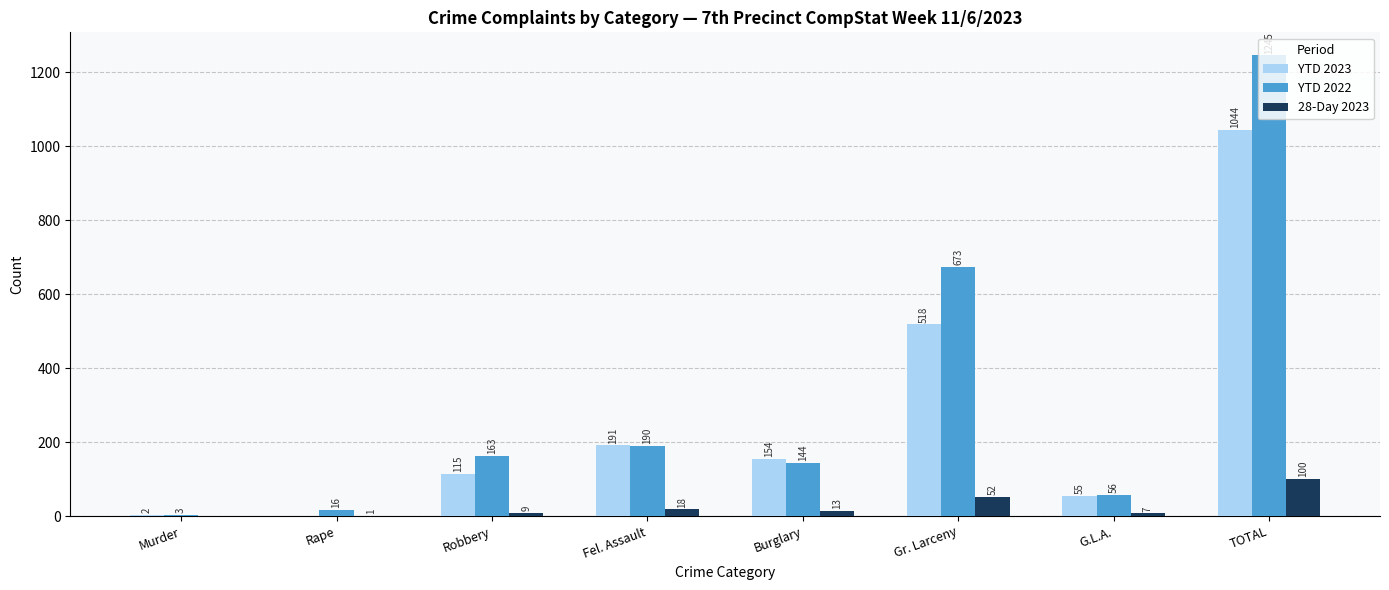

What are all the series names shown in the legend?

YTD 2023, YTD 2022, 28-Day 2023